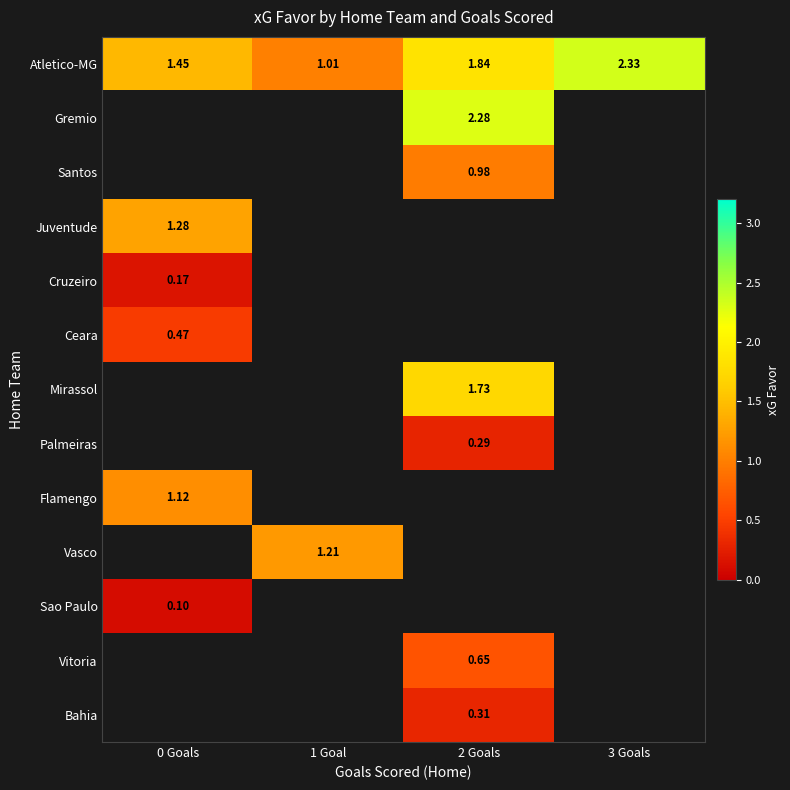

The Gremio series shows 3.1 at 2 Goals. True or false?

False